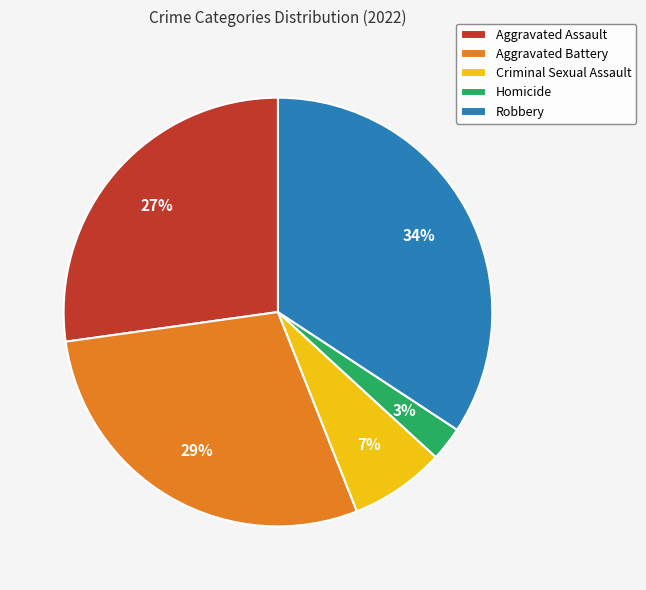

Combined, do Criminal Sexual Assault and Aggravated Battery account for over 50%?

No